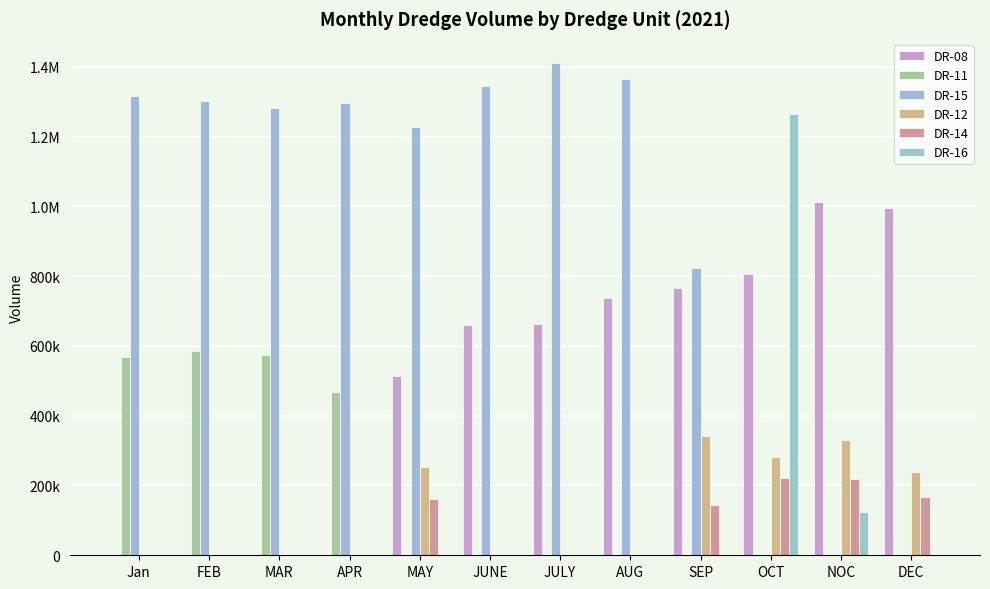

Rank the categories by DR-11 value from lowest to highest.

MAY, JUNE, JULY, AUG, SEP, OCT, NOC, DEC, APR, Jan, MAR, FEB